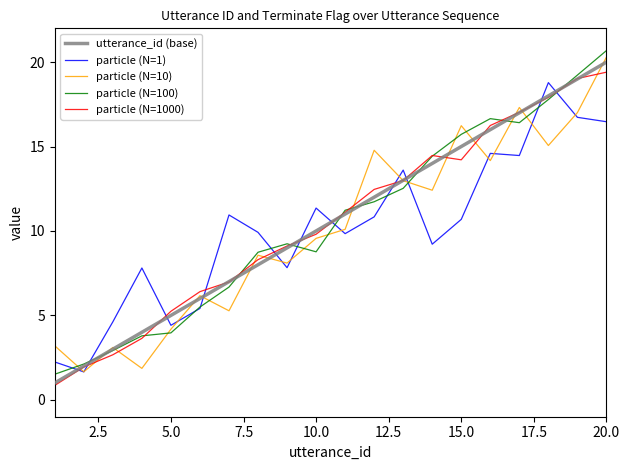

What is the maximum value for particle (N=100)?

20.7